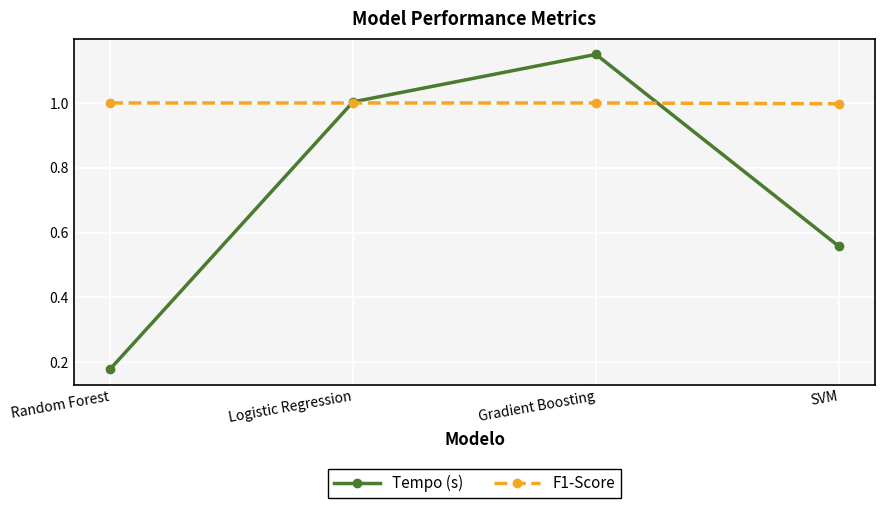

True or false: F1-Score has more than 2 interior local peaks.

False